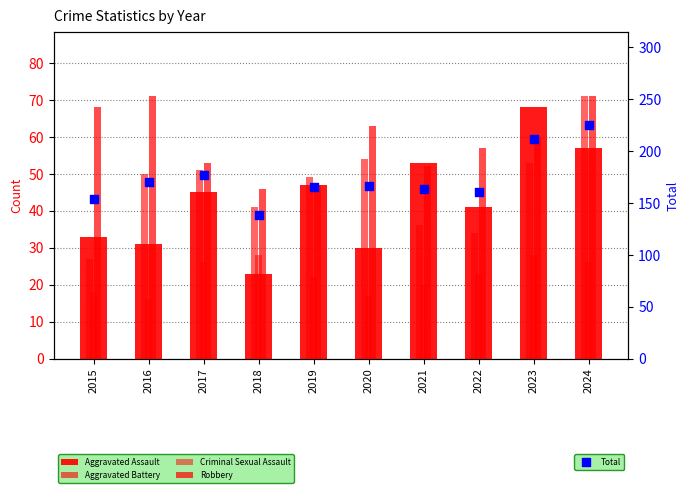

Which series has the largest total across all categories?

Total